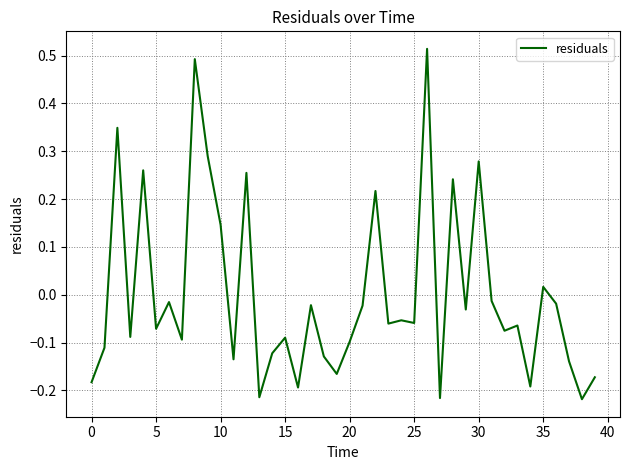

How many values are above zero?

11